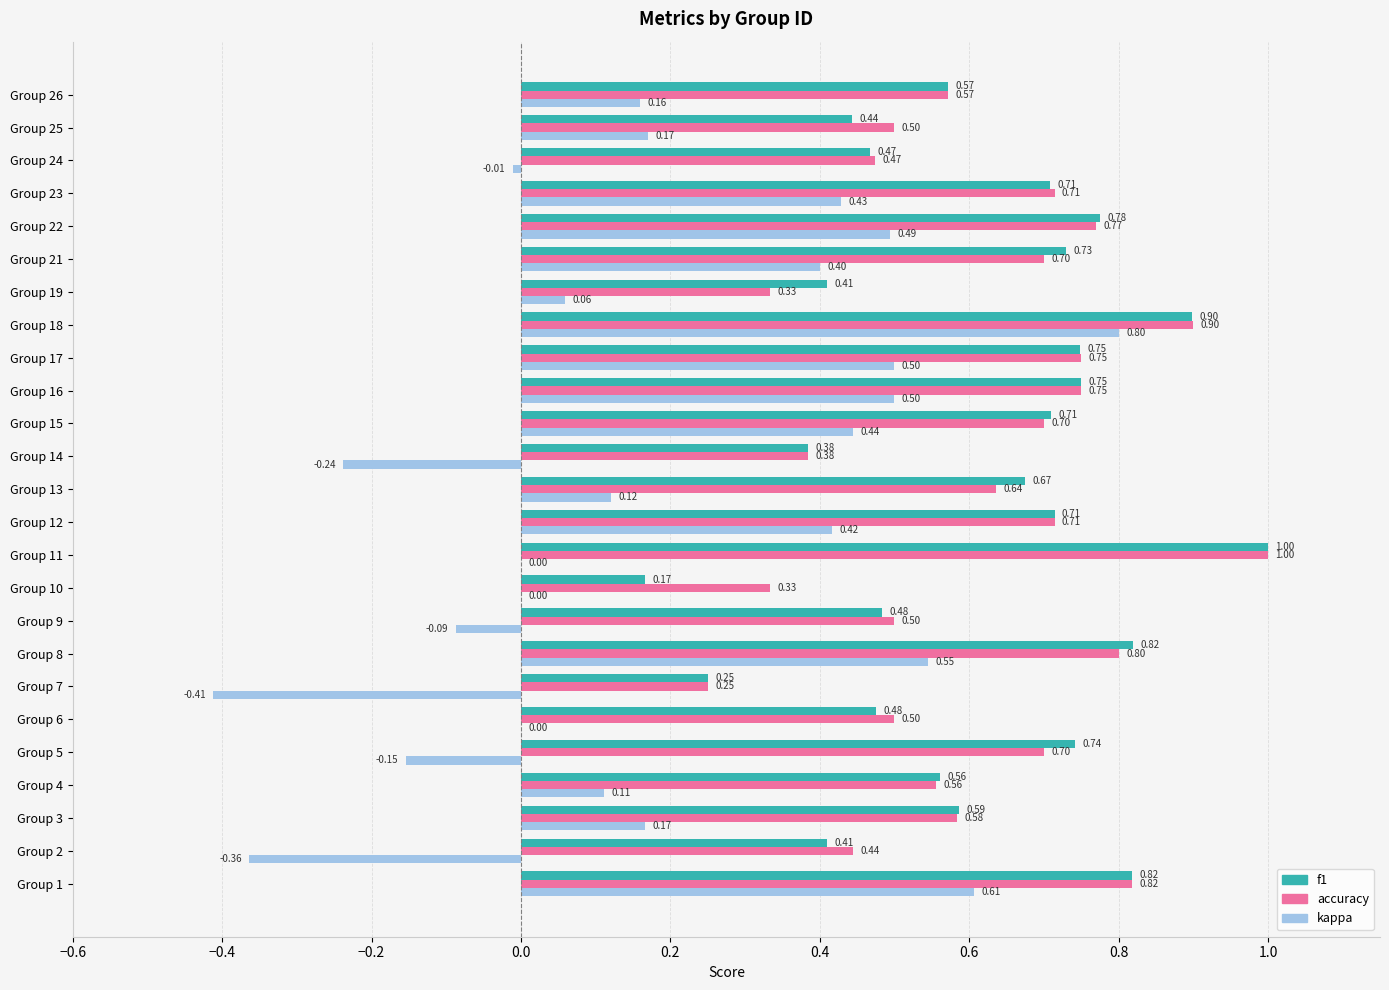

Between Group 2 and Group 25, which series saw the biggest shift?

kappa